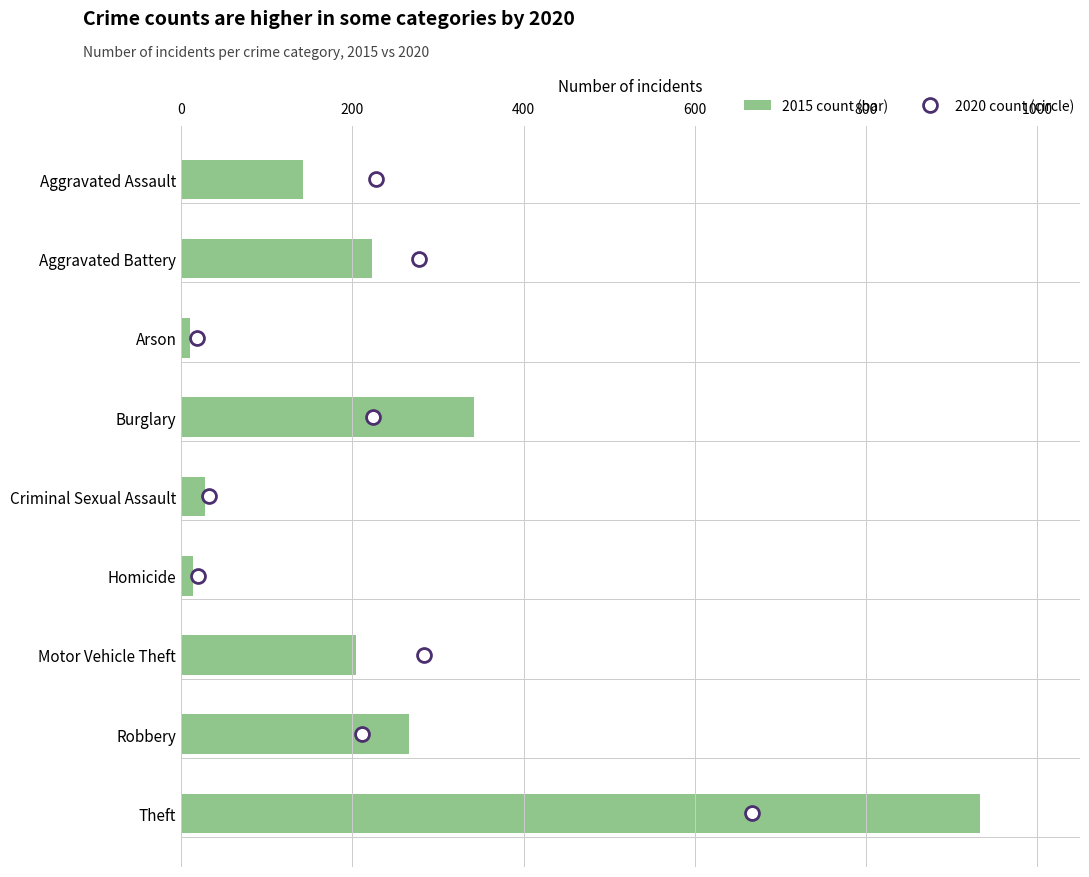

Is the value of 2015 count at 0 greater than the value of 2020 count at 1000?

Yes